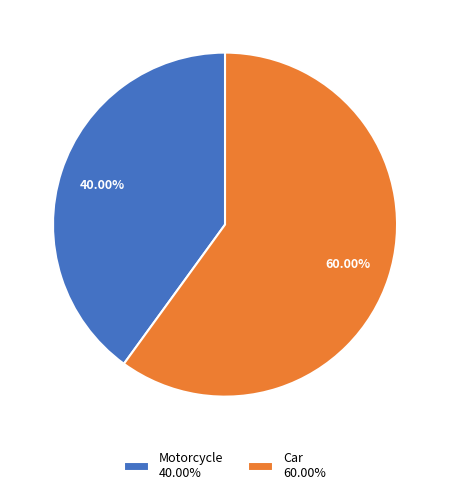

What percentage do Motorcycle and Car together represent?

100.0%